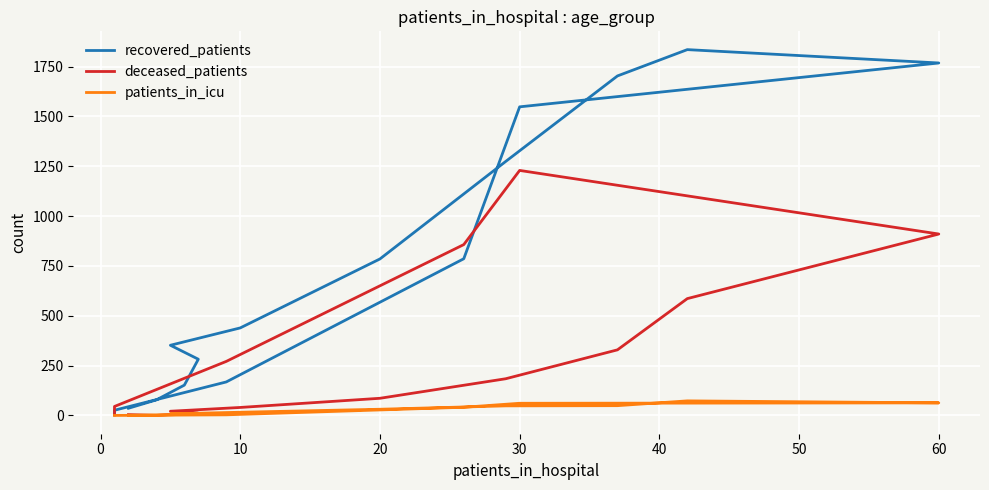

What is the difference between the patients_in_icu values at 10 and 60?

47